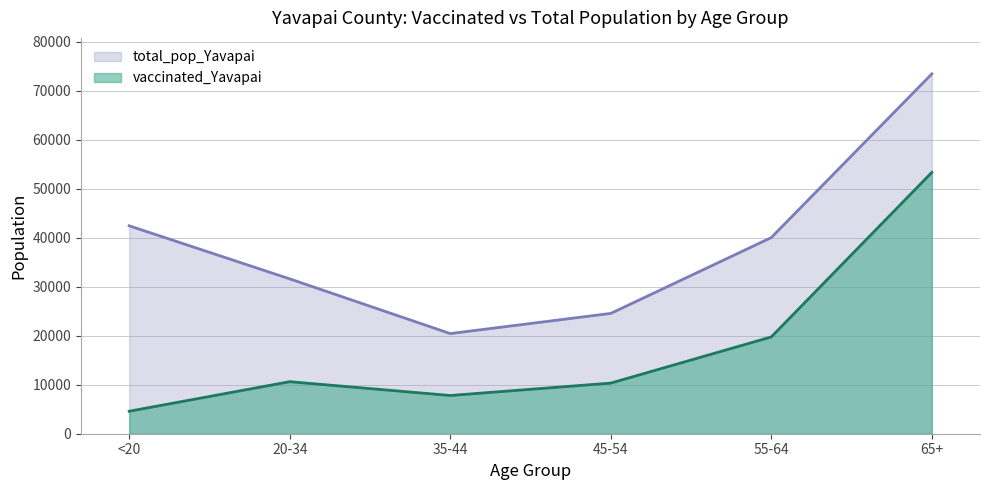

Is it true that total_pop_Yavapai equals 12518 at 55-64?

False